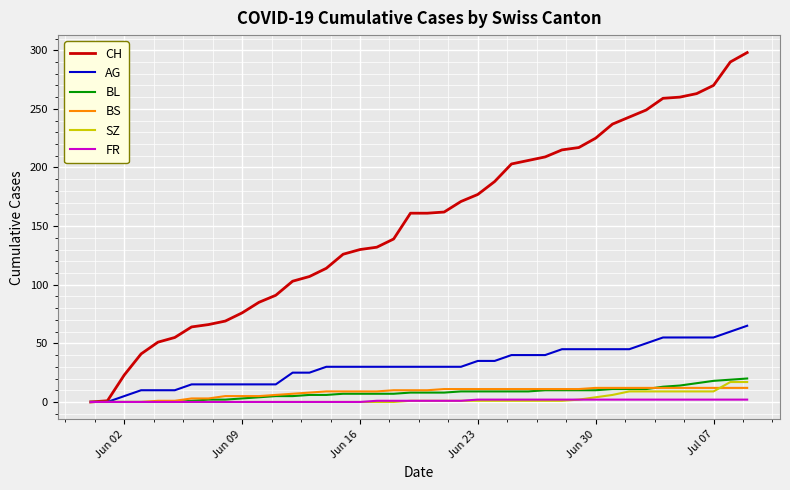

What is the difference between the maximum and second lowest values in the BL series?

20